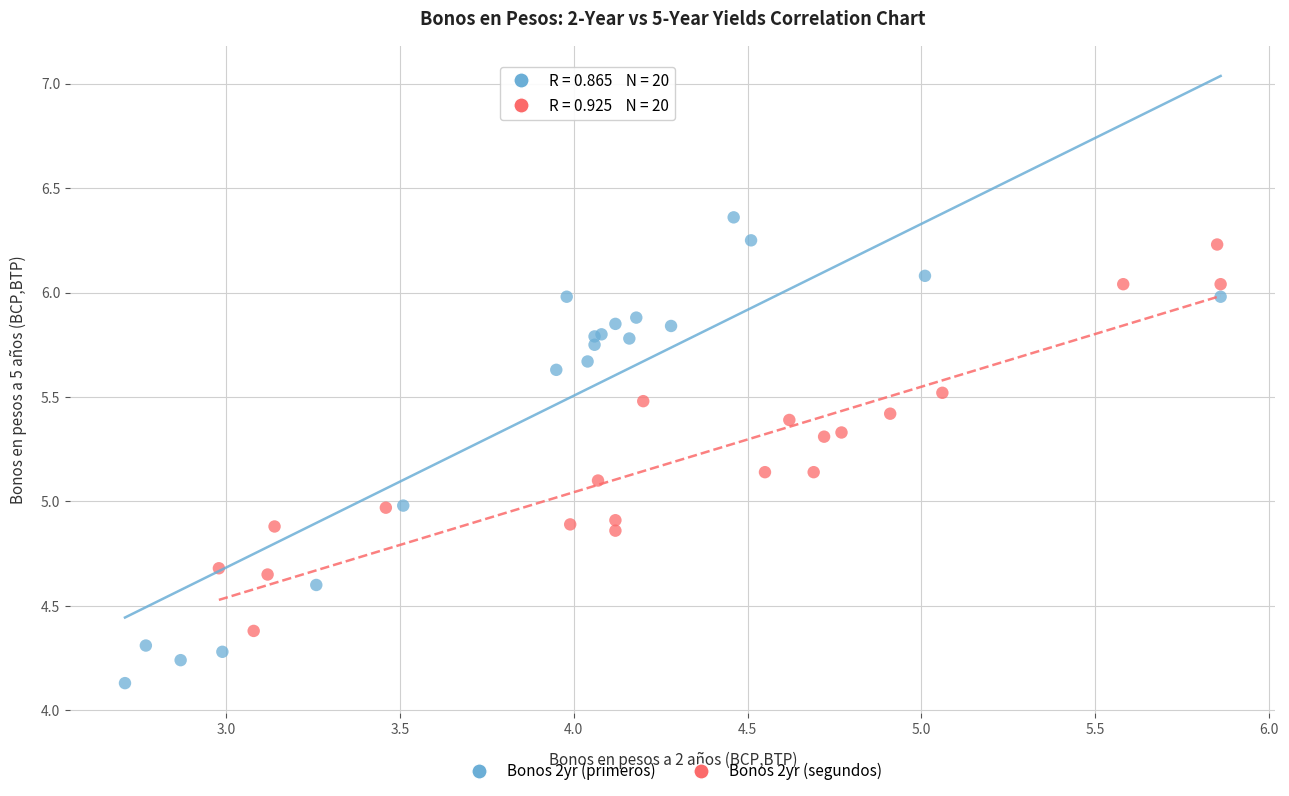

Which series contains the lowest Y value?

Bonos 2yr (primeros)